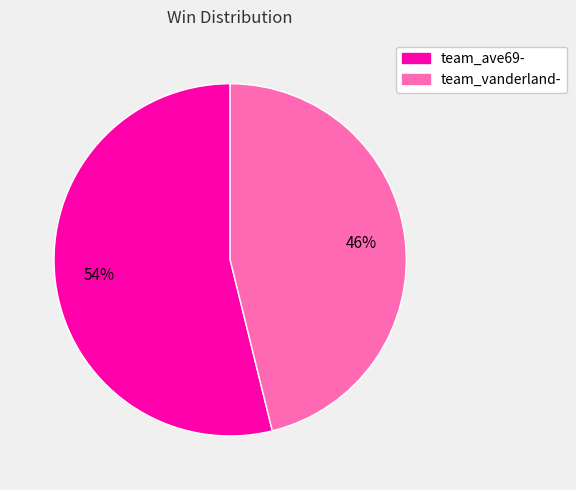

To the nearest percent, what is the difference between the team_vanderland- and team_ave69- slice percentages?

8%